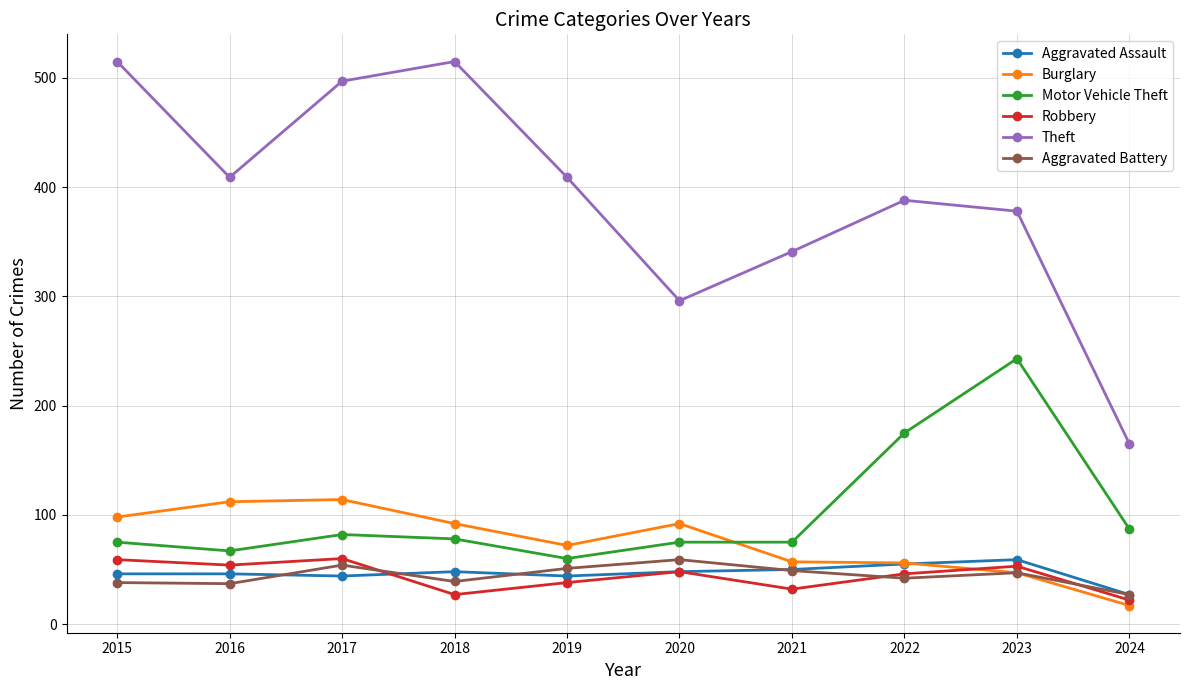

True or false: Theft has more than 1 points higher than both neighbors.

True